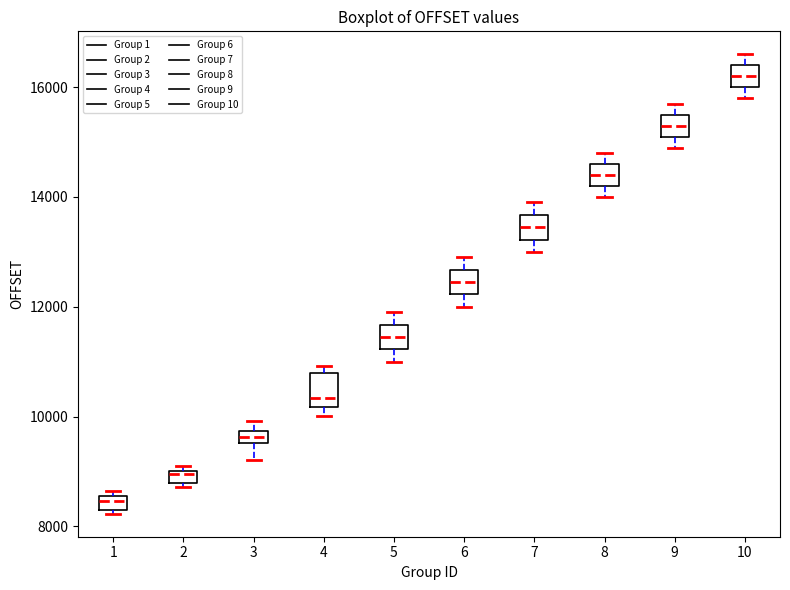

Where is the upper edge of the box at x = 10 on the y-axis? The values are not printed on the chart, so give them approximately, as read against the axis.

16400